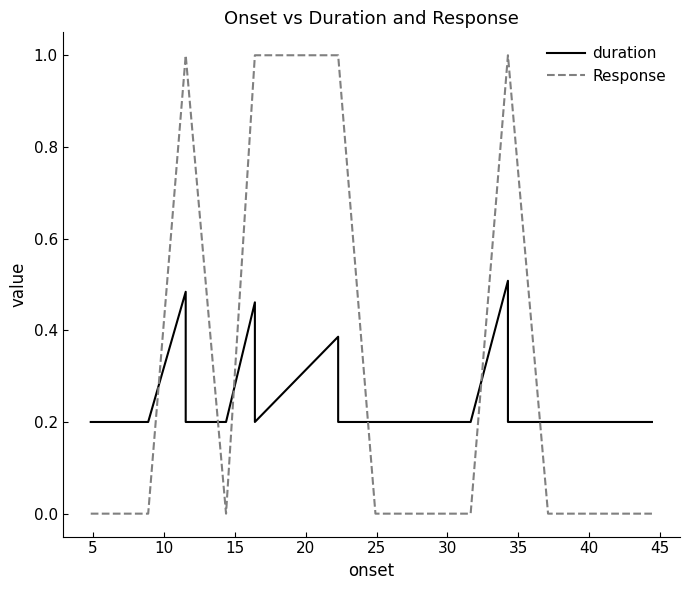

What are all the series names shown in the legend?

duration, Response